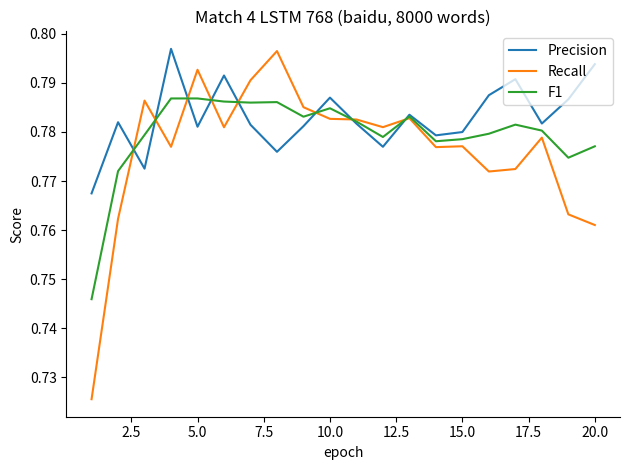

Which series has the largest total across all categories?

Precision